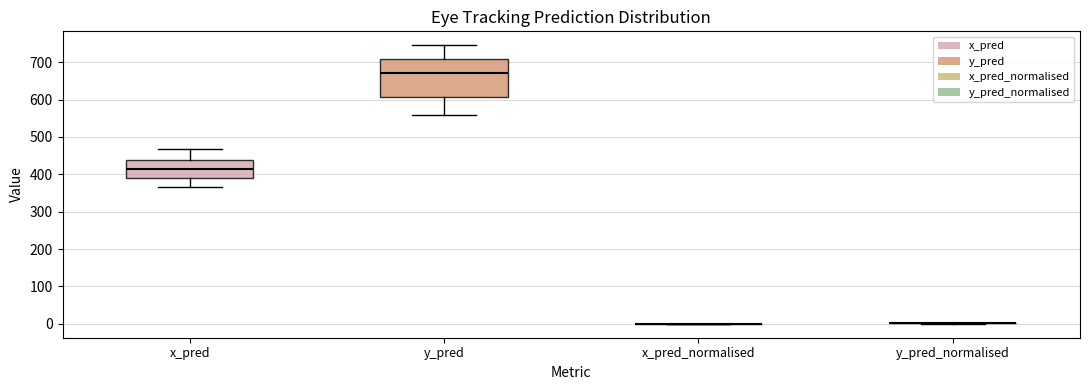

Reading left to right, transcribe this box plot: for each box, give where its median line is, the range the box spans, and where its two whiskers end, as read against the y-axis. The values are not printed on the chart, so give them approximately, as read against the axis.

x_pred: median 410, box 390 to 440, whiskers 360 to 470
y_pred: median 670, box 610 to 710, whiskers 560 to 750
x_pred_normalised: box collapsed to a line at 0, whiskers 0 to 0
y_pred_normalised: box collapsed to a line at 0, whiskers 0 to 0